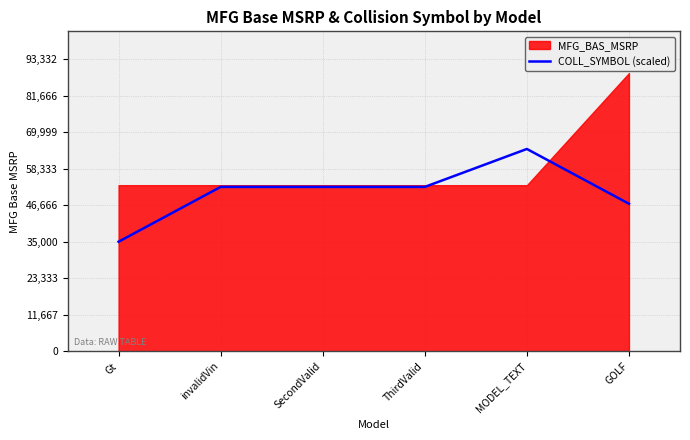

Between MODEL_TEXT and Gt, which is larger?

MODEL_TEXT